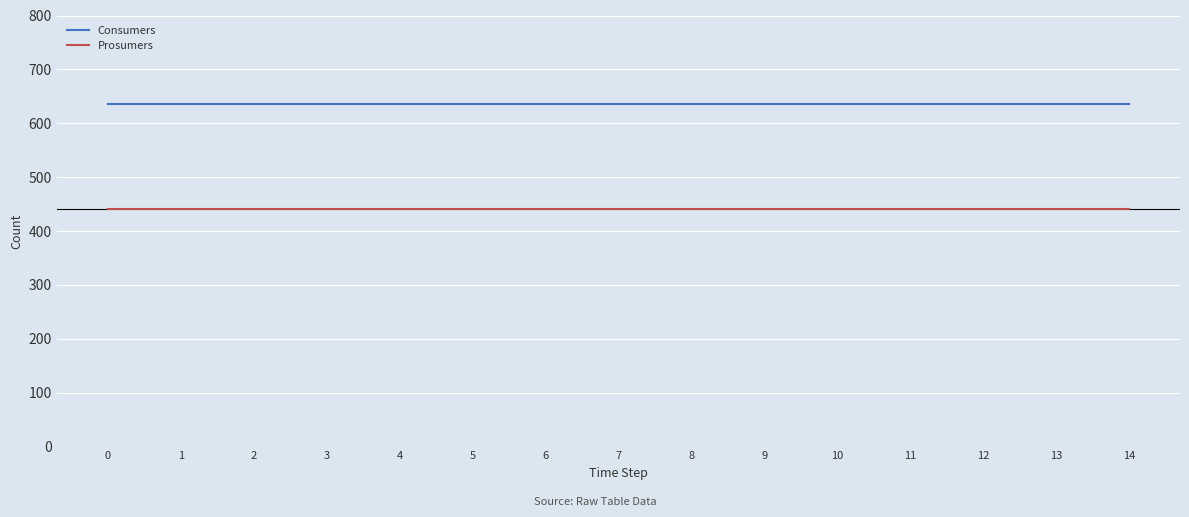

The value of Consumers at 8 is 635. True or false?

True